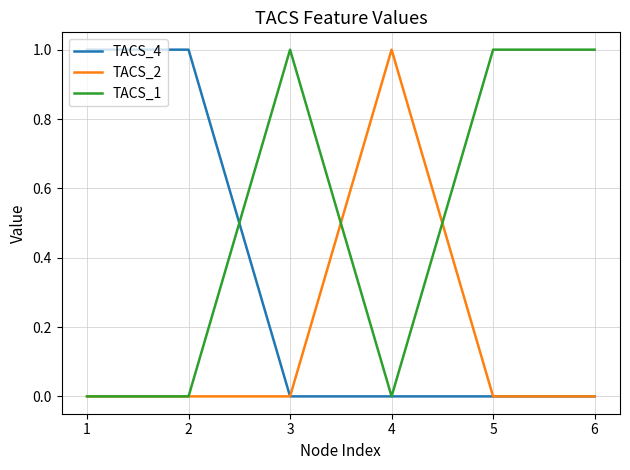

After their last crossing, which series has the higher values: TACS_2 or TACS_1?

TACS_1